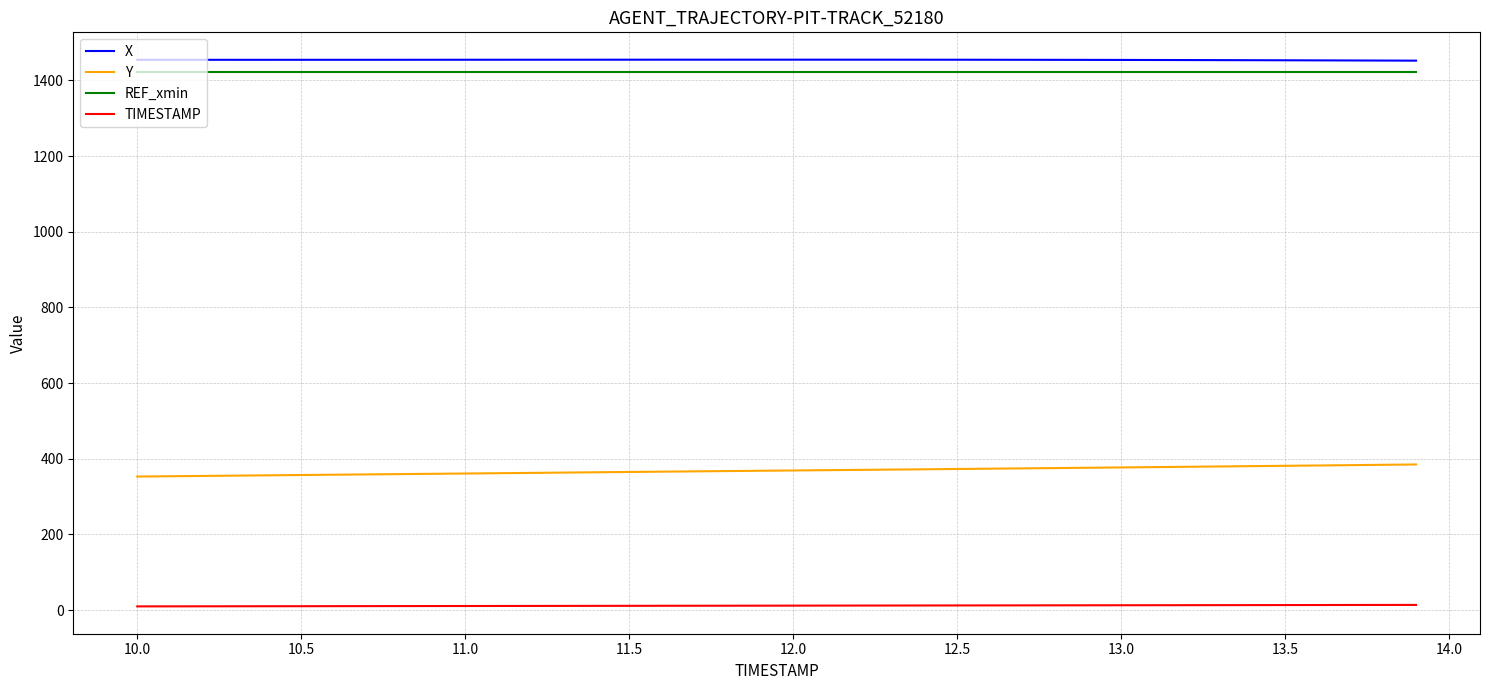

True or false: X and TIMESTAMP cross at least once.

False